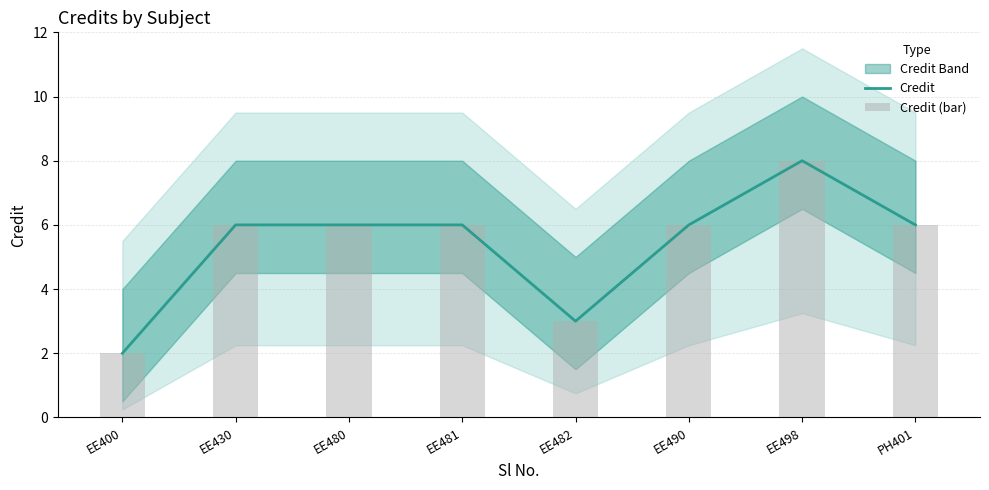

Does the chart contain any negative values?

No